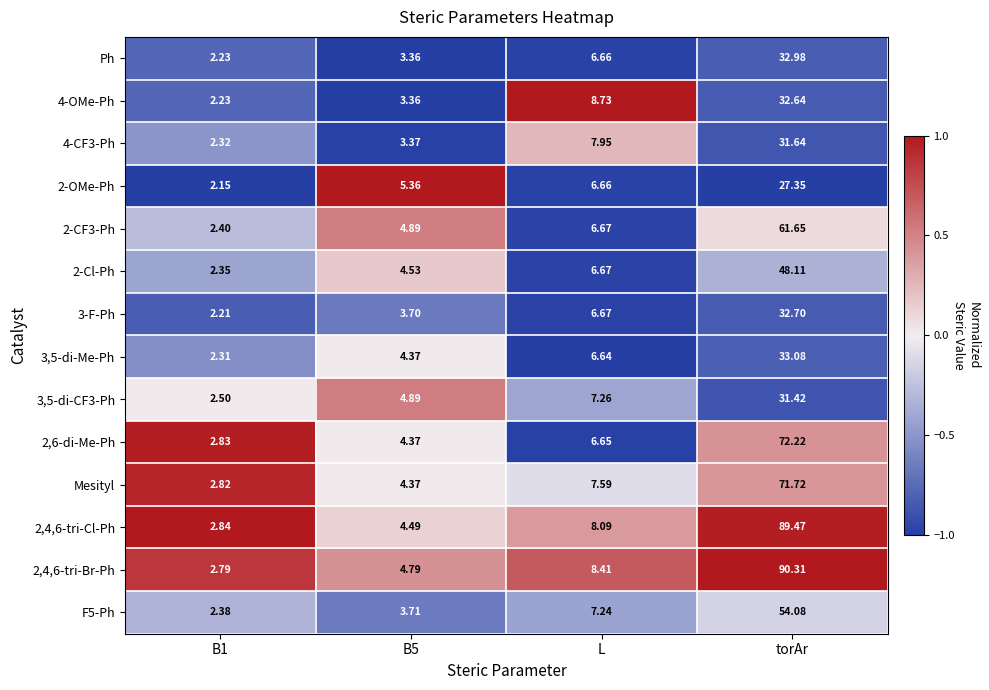

At which label is 2,6-di-Me-Ph closest to 37?

L